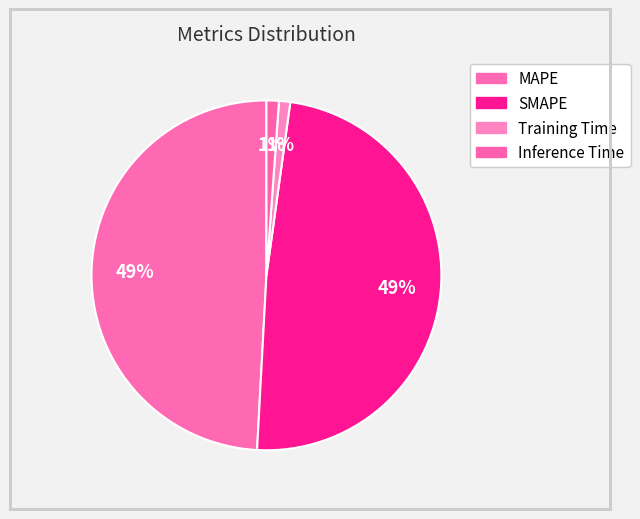

To the nearest percent, what portion does SMAPE represent?

49%